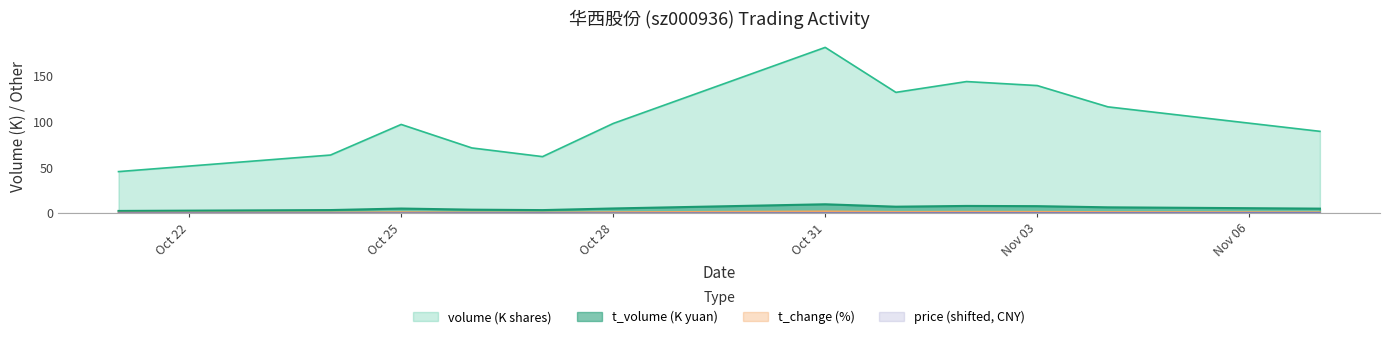

The value of volume (K shares) at Oct 25 is 97.2. True or false?

True